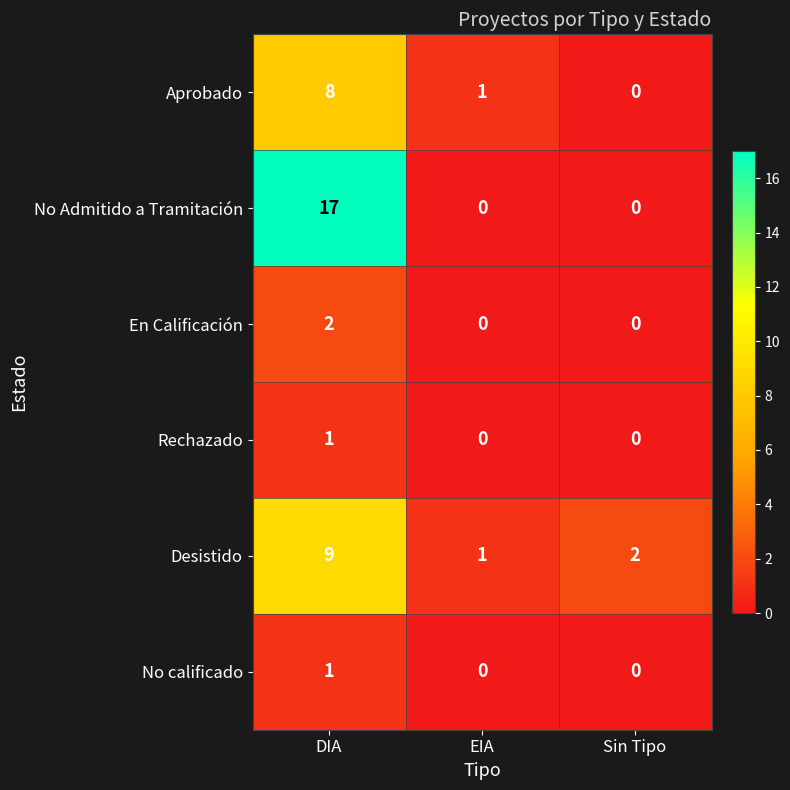

At which category is the sum across all series the highest?

DIA